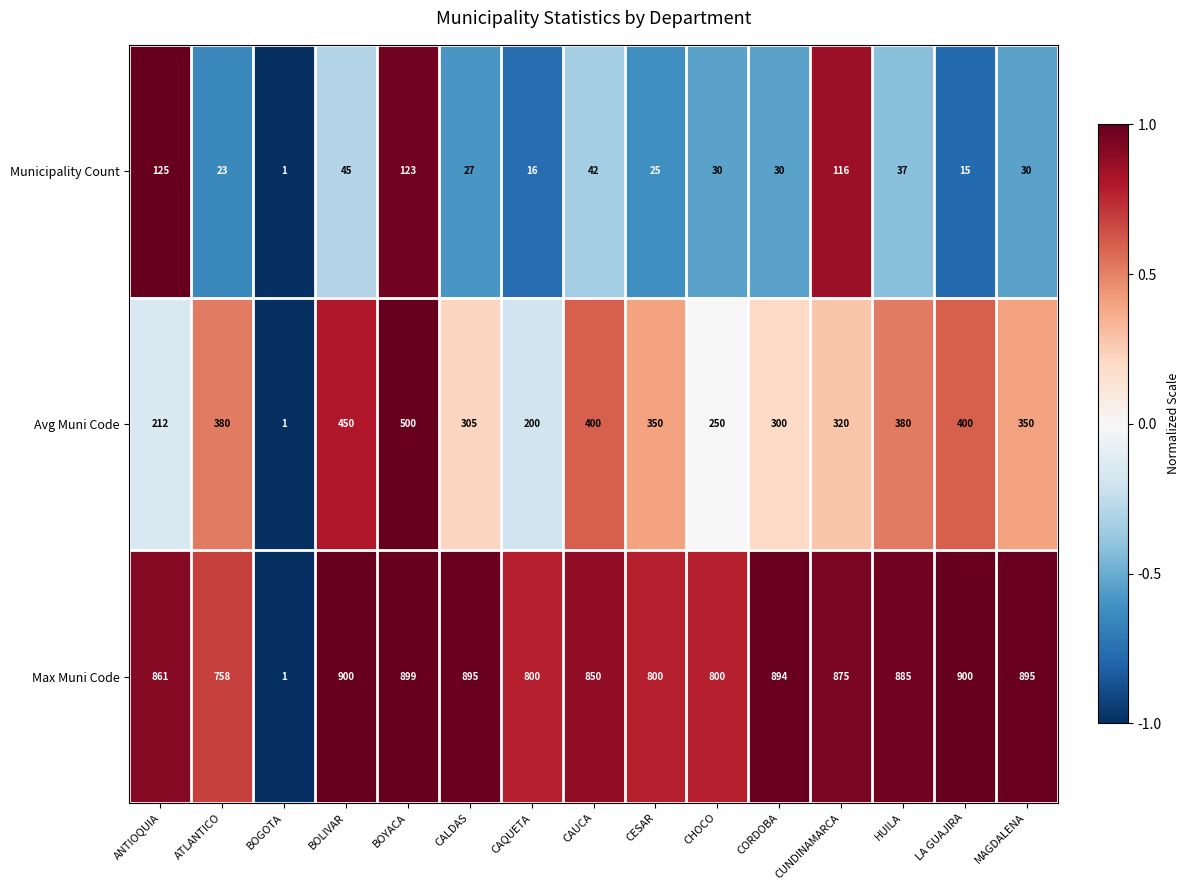

How many data points in Municipality Count are less than 30?

6